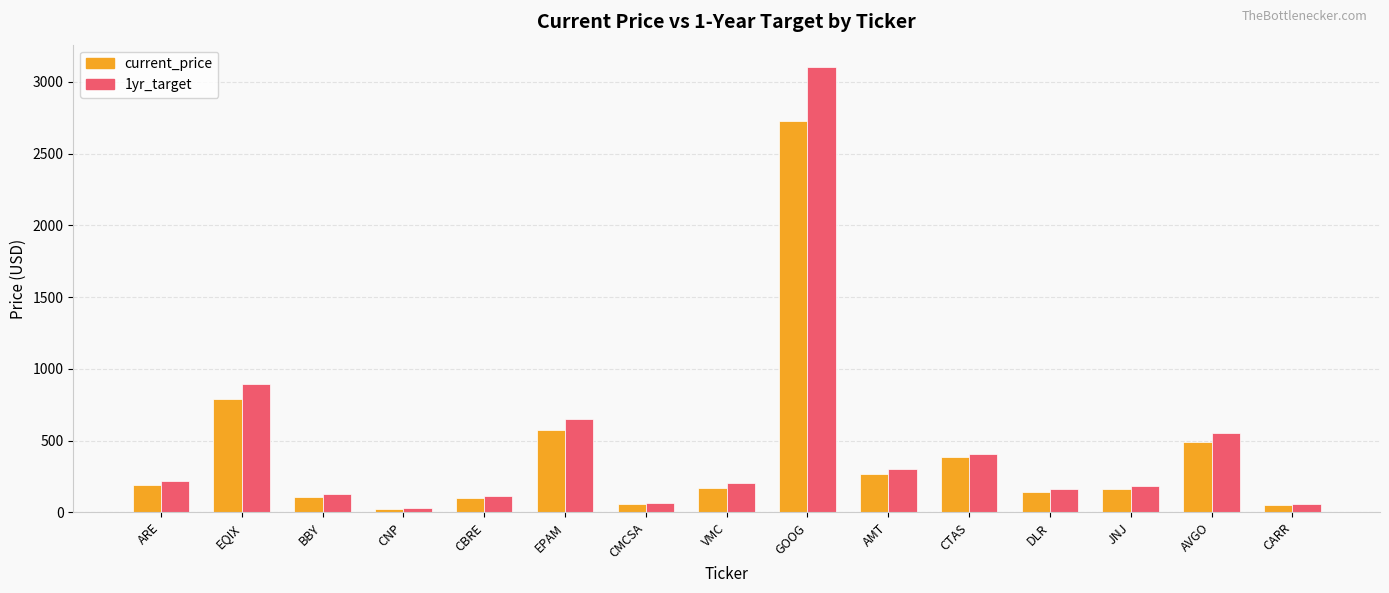

What is the spread (max minus min) of values at EQIX?

106.3